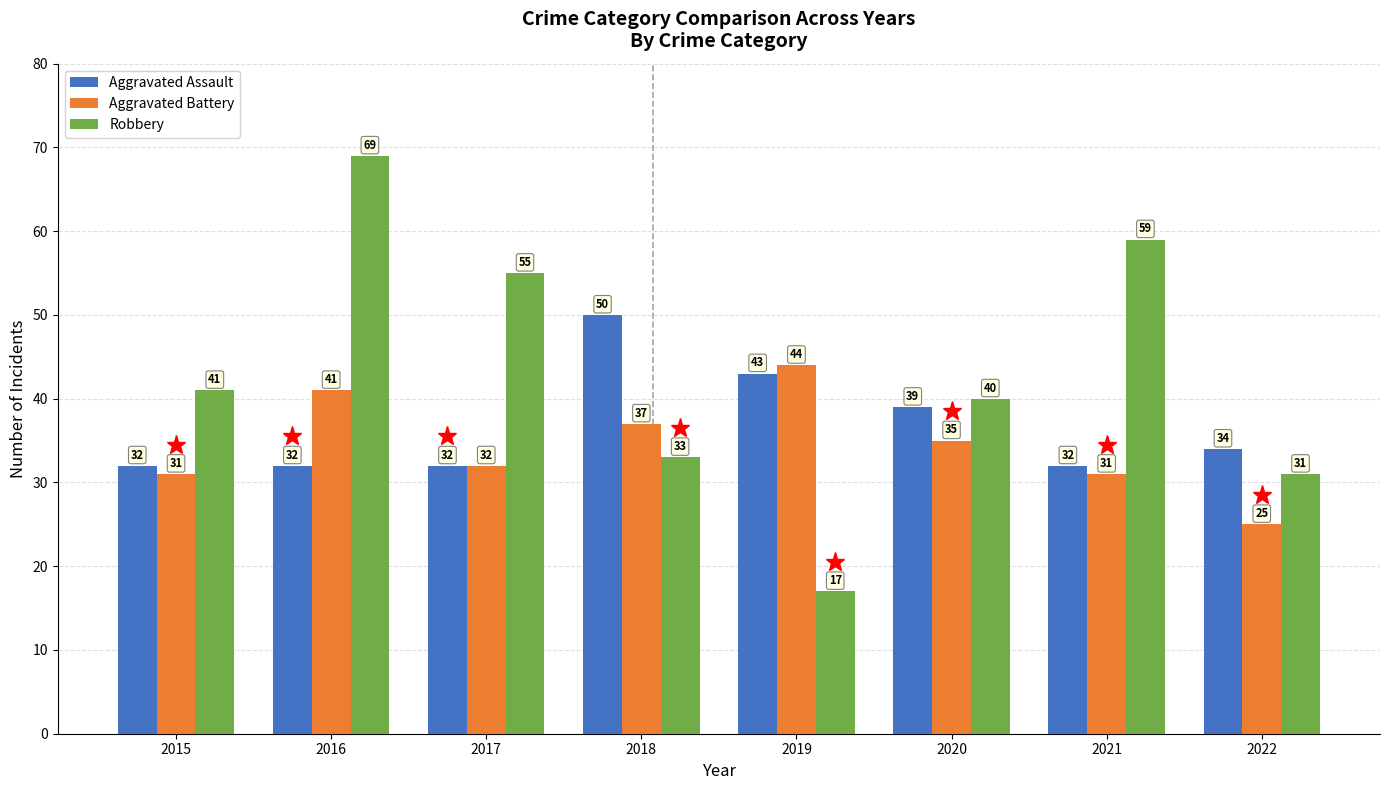

The Aggravated Battery series shows 35 at 2020. True or false?

True